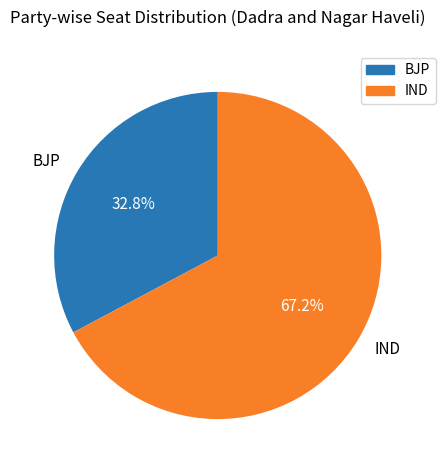

What portion of the pie excludes IND?

32.8%